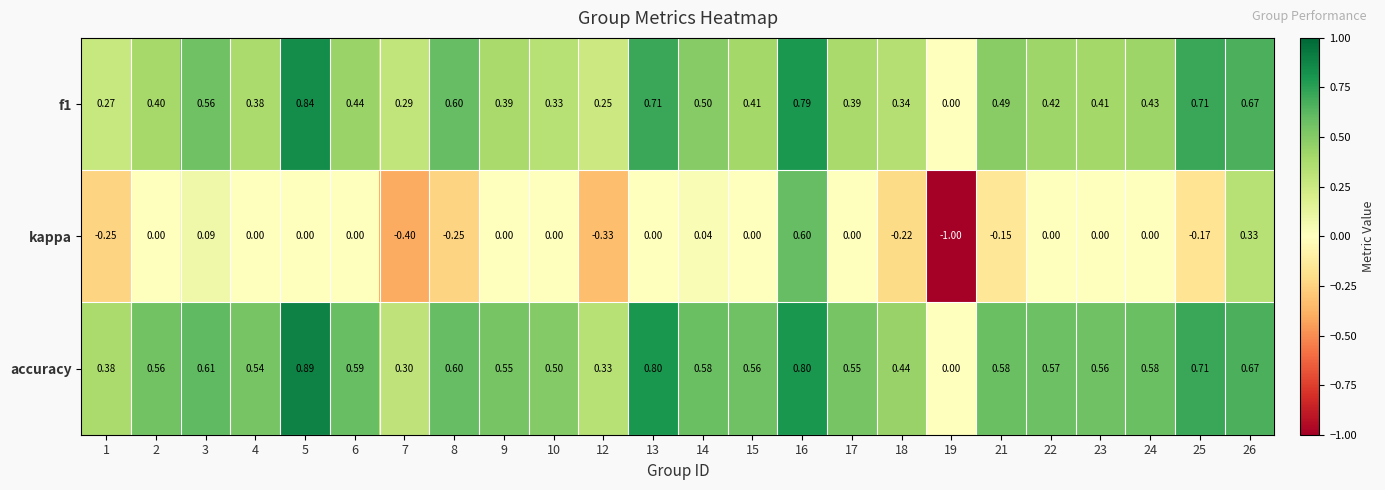

Which series has the largest total across all categories?

accuracy